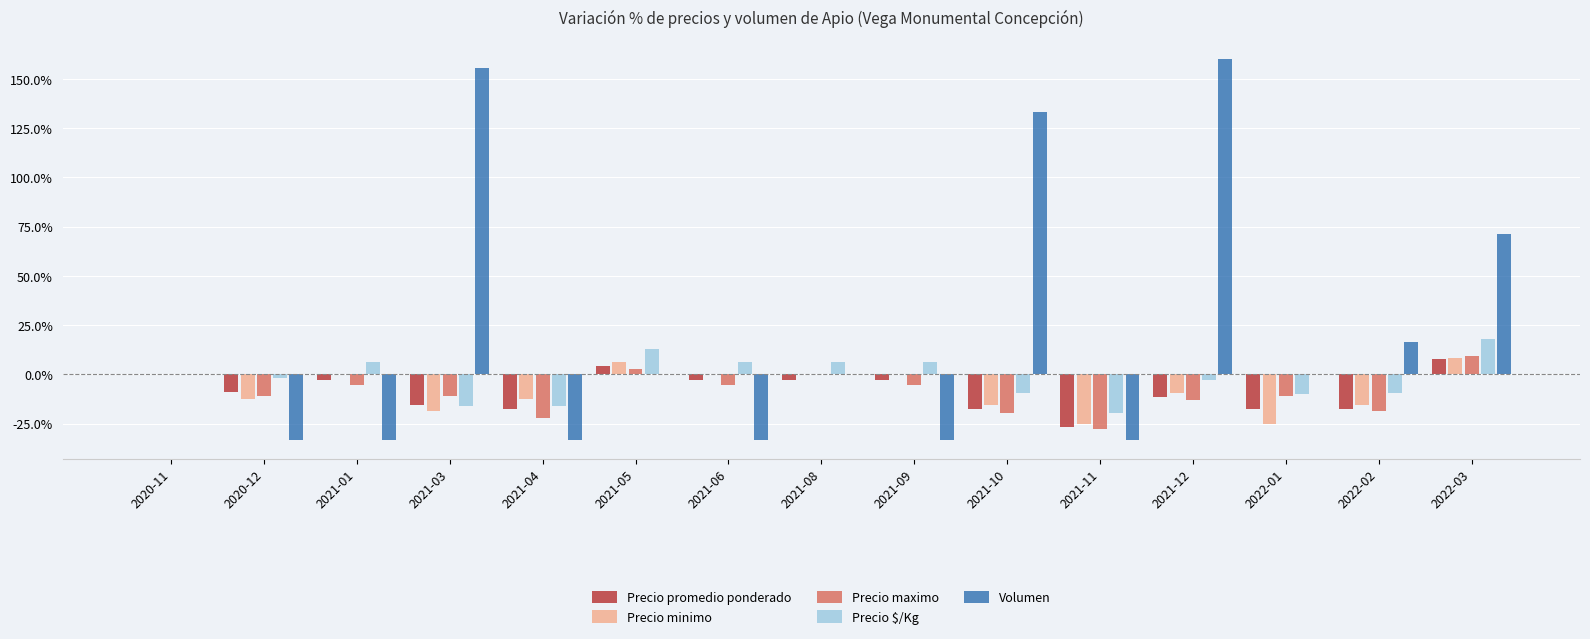

What is the total value across all series at 2021-05?

26.3